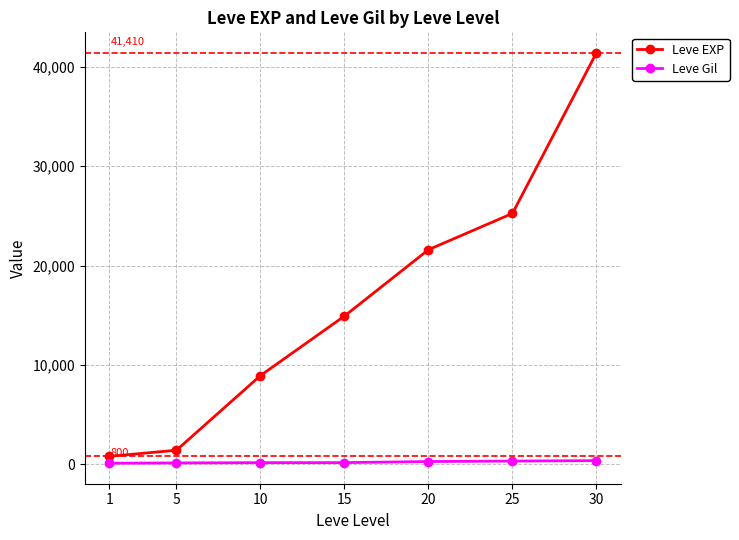

Which series has the largest total across all categories?

Leve EXP